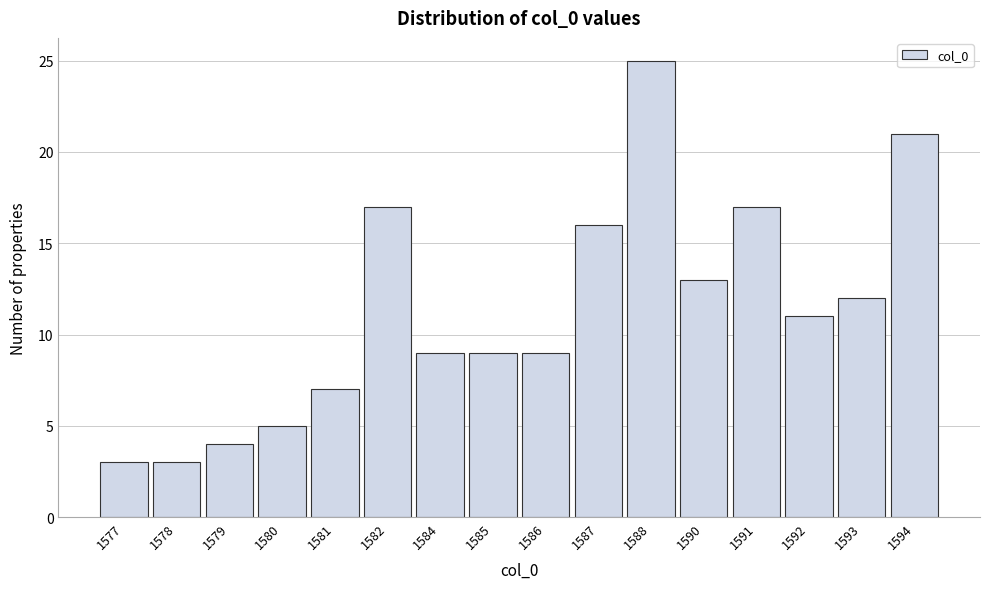

Reading left to right, transcribe all the data shown in this chart.

1577=3	1578=3	1579=4	1580=5	1581=7	1582=17	1584=9	1585=9	1586=9	1587=16	1588=25	1590=13	1591=17	1592=11	1593=12	1594=21